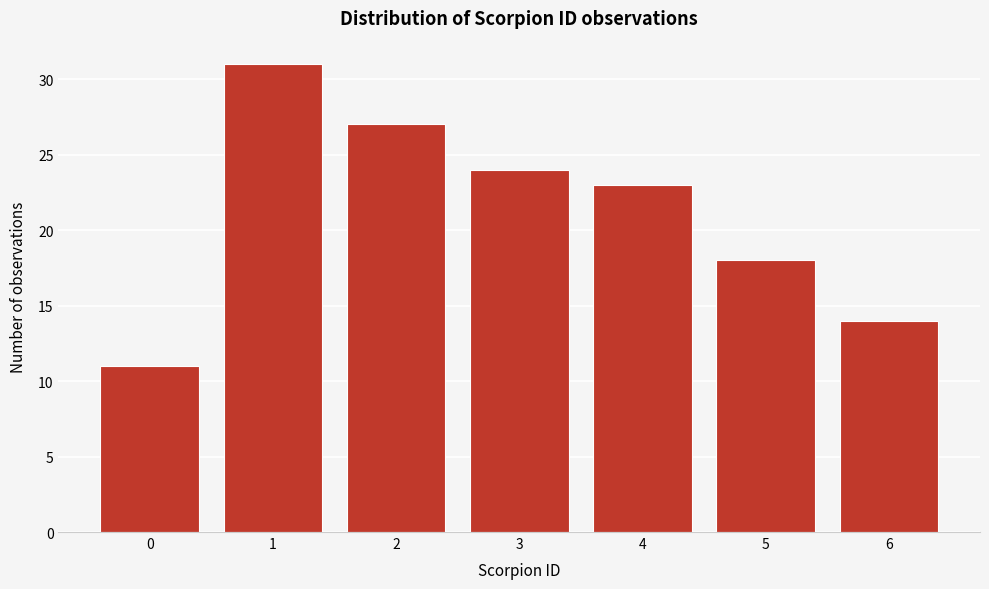

Reading right to left, extract all data points from this chart.

6=14	5=18	4=23	3=24	2=27	1=31	0=11